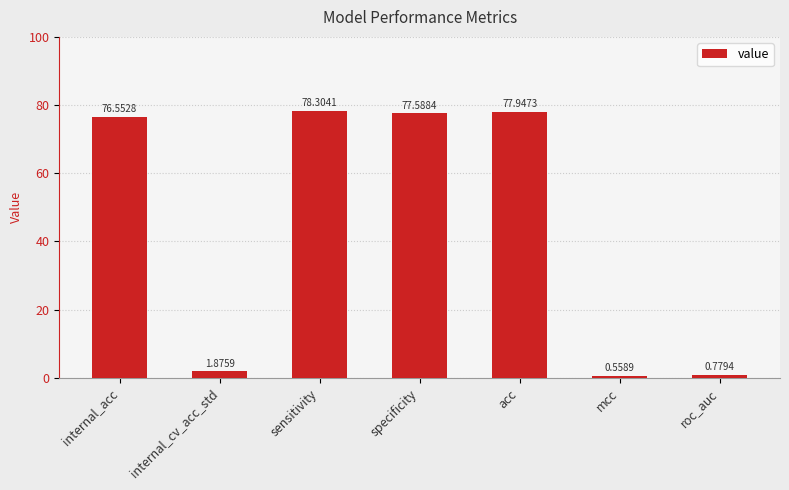

Read the value at acc.

77.9